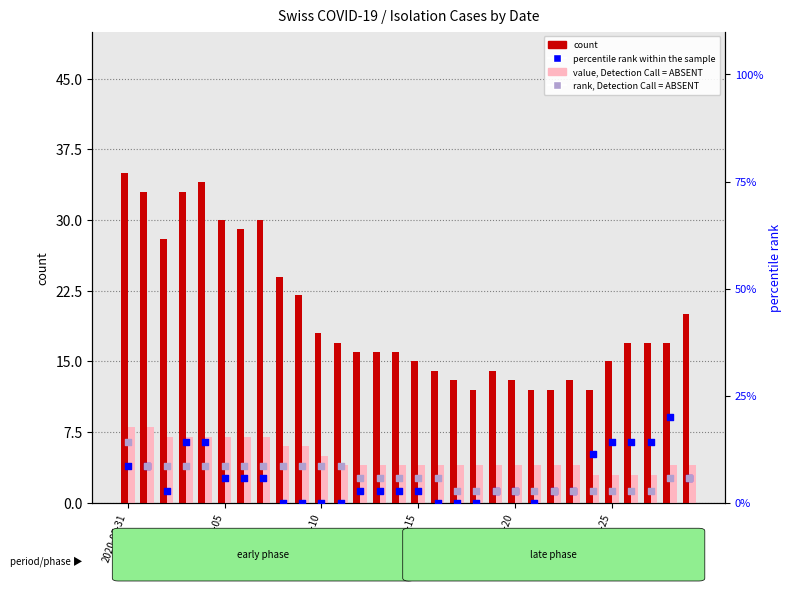

At how many categories does at least one series exceed 23?

9